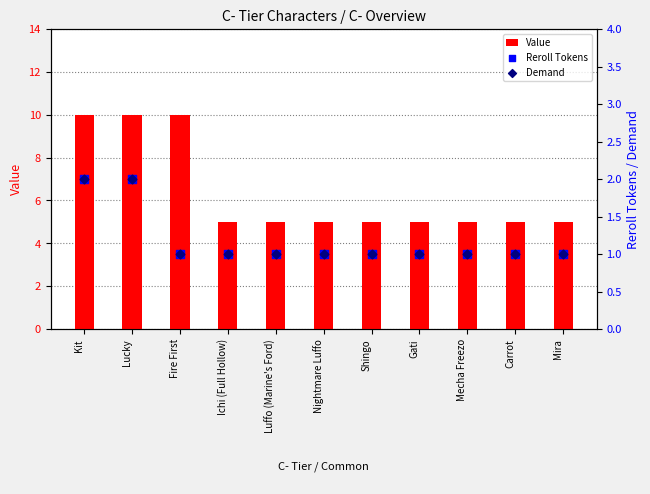

Which series has the largest total across all categories?

Value